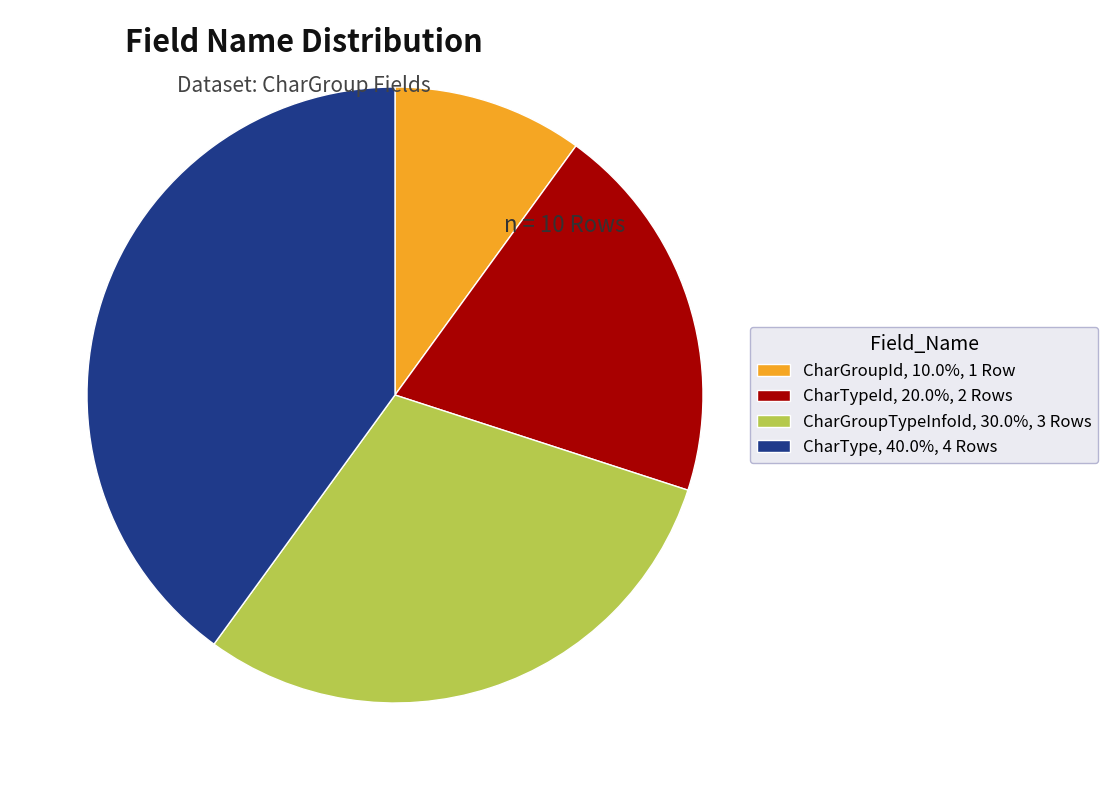

Combined, do CharGroupId, 10.0%, 1 Row and CharGroupTypeInfoId, 30.0%, 3 Rows account for over 50%?

No